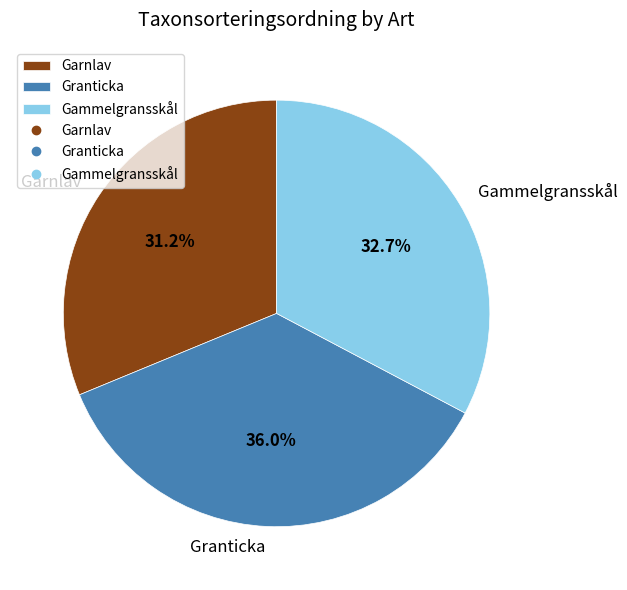

To the nearest percent, what is the difference between the Granticka and Garnlav slice percentages?

5%